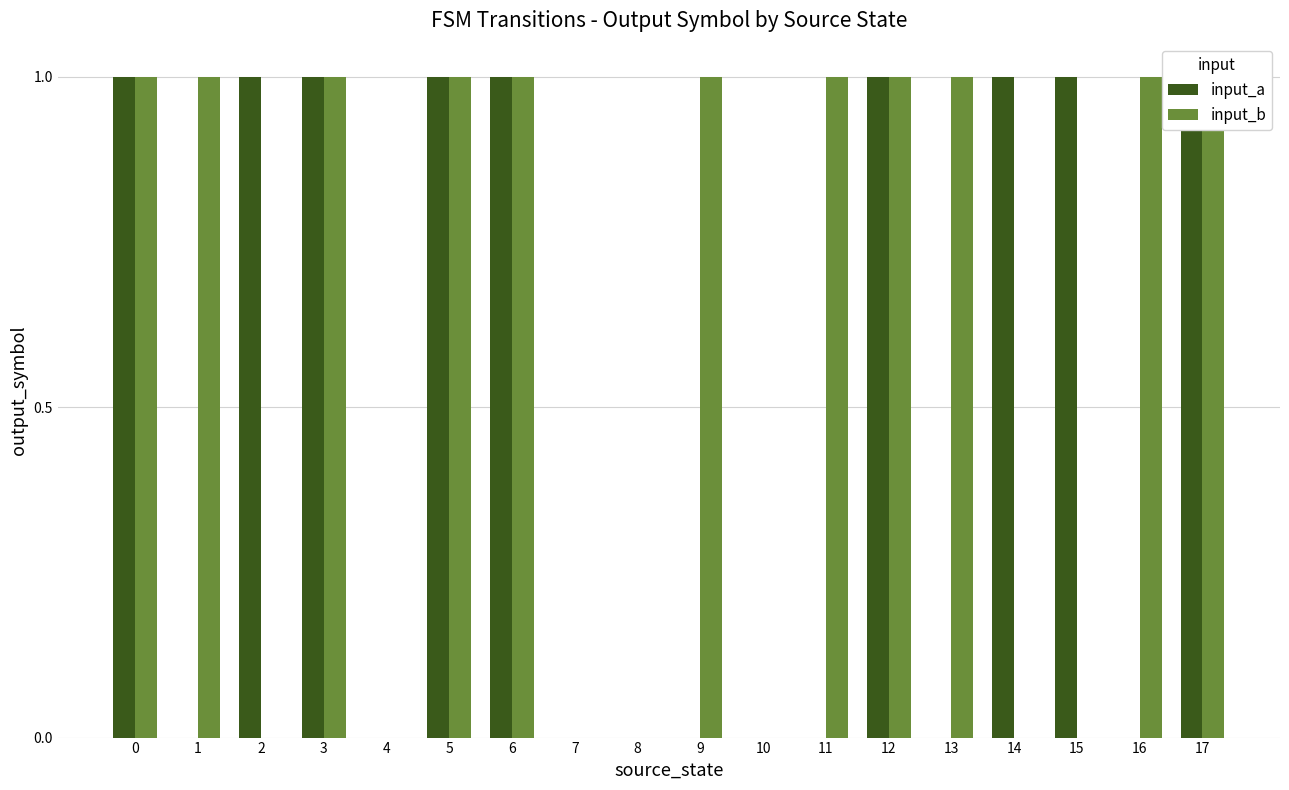

What is the maximum value for input_b?

1